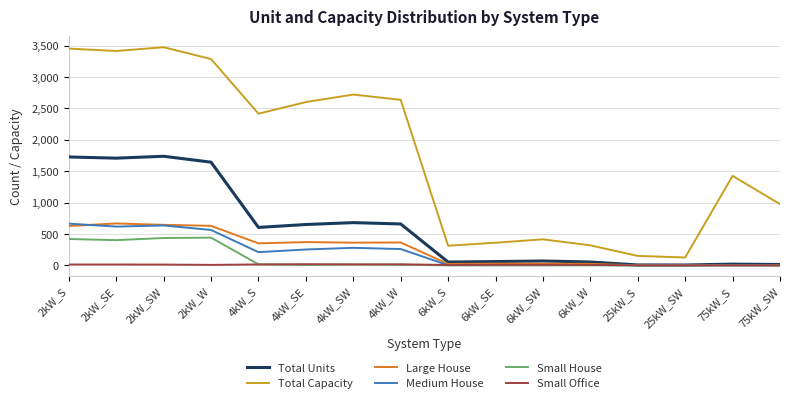

Which series has the largest range (max minus min)?

Total Capacity